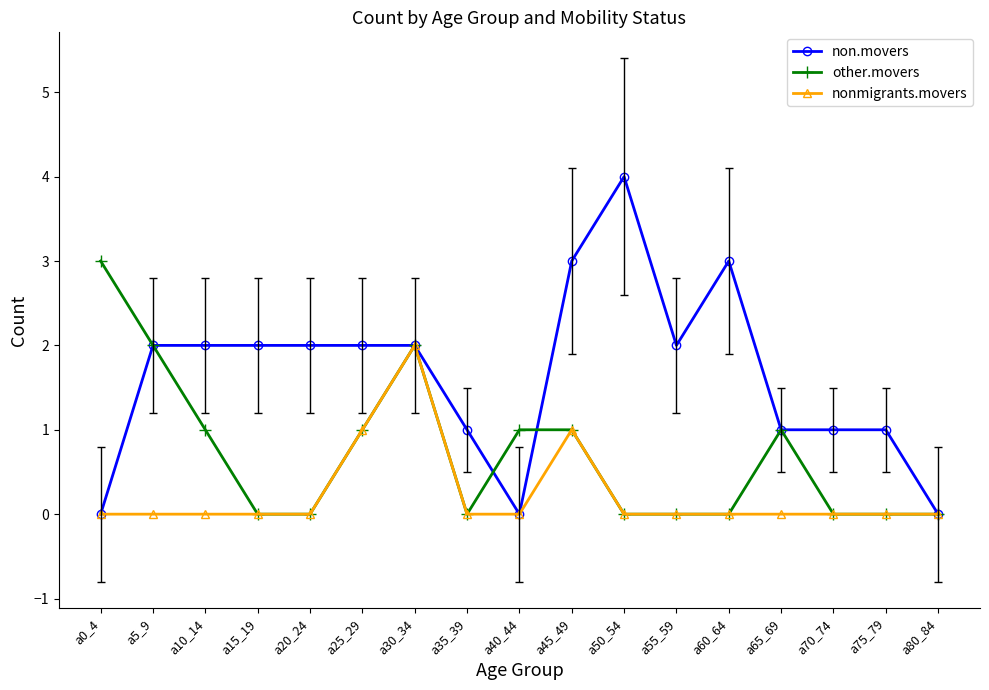

True or false: nonmigrants.movers has more than 1 points higher than both neighbors.

True